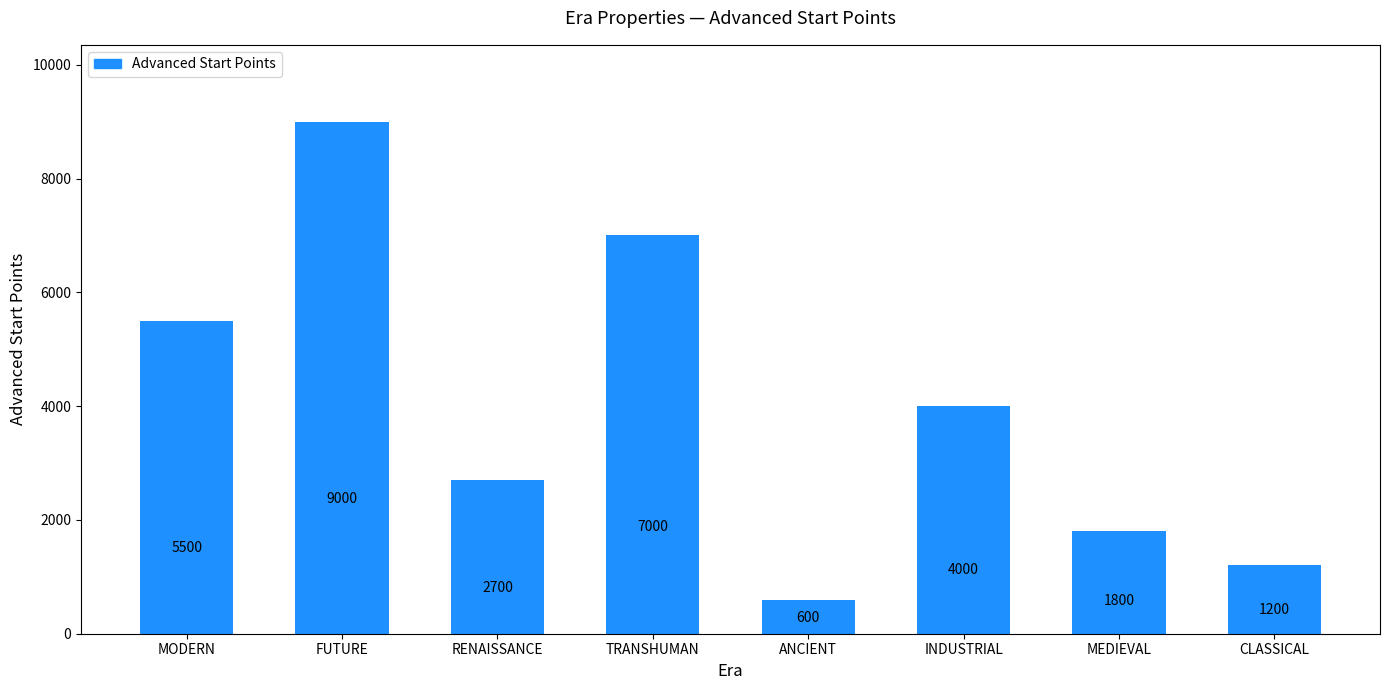

What is the sum of the values at TRANSHUMAN and MODERN?

12500